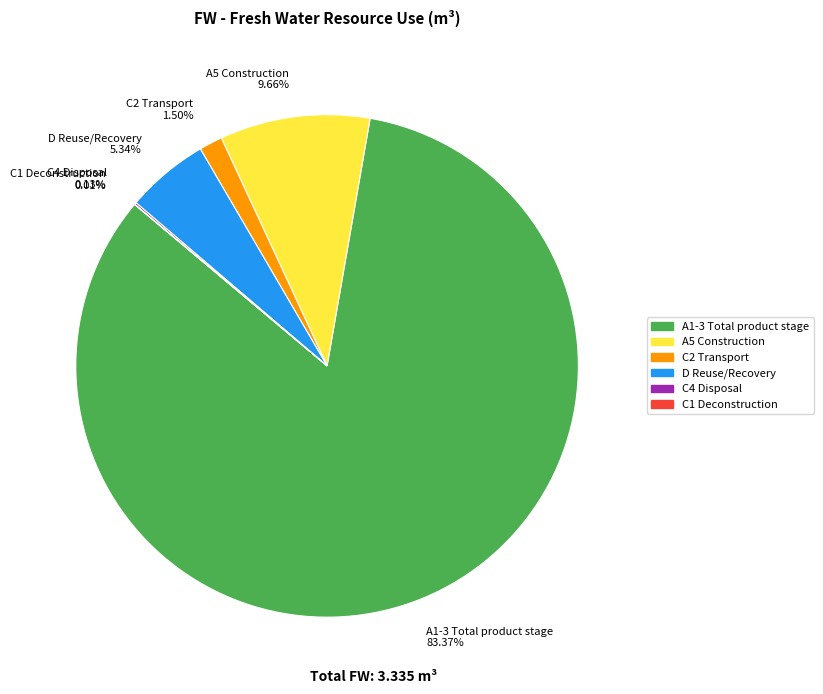

Does A5 Construction 9.66% represent more than half of the total?

No